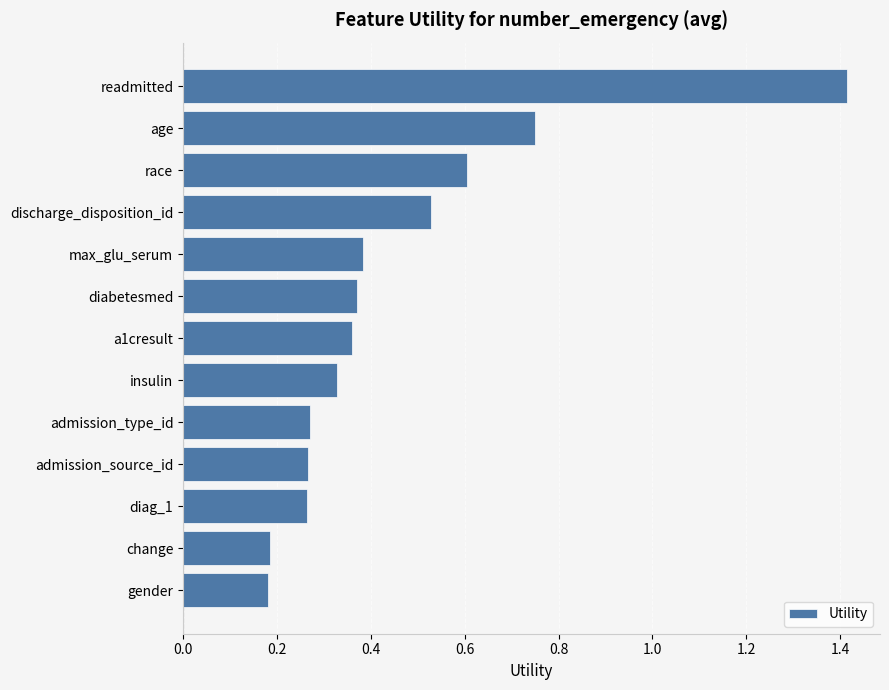

The chart shows a value of 0.1 at diabetesmed. True or false?

False